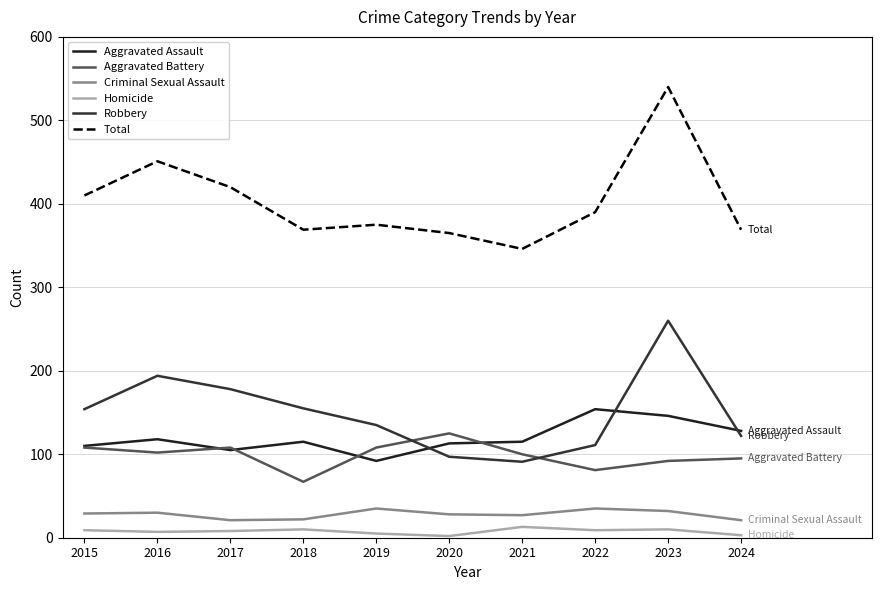

What is the difference between the Criminal Sexual Assault values at 2020 and 2018?

6